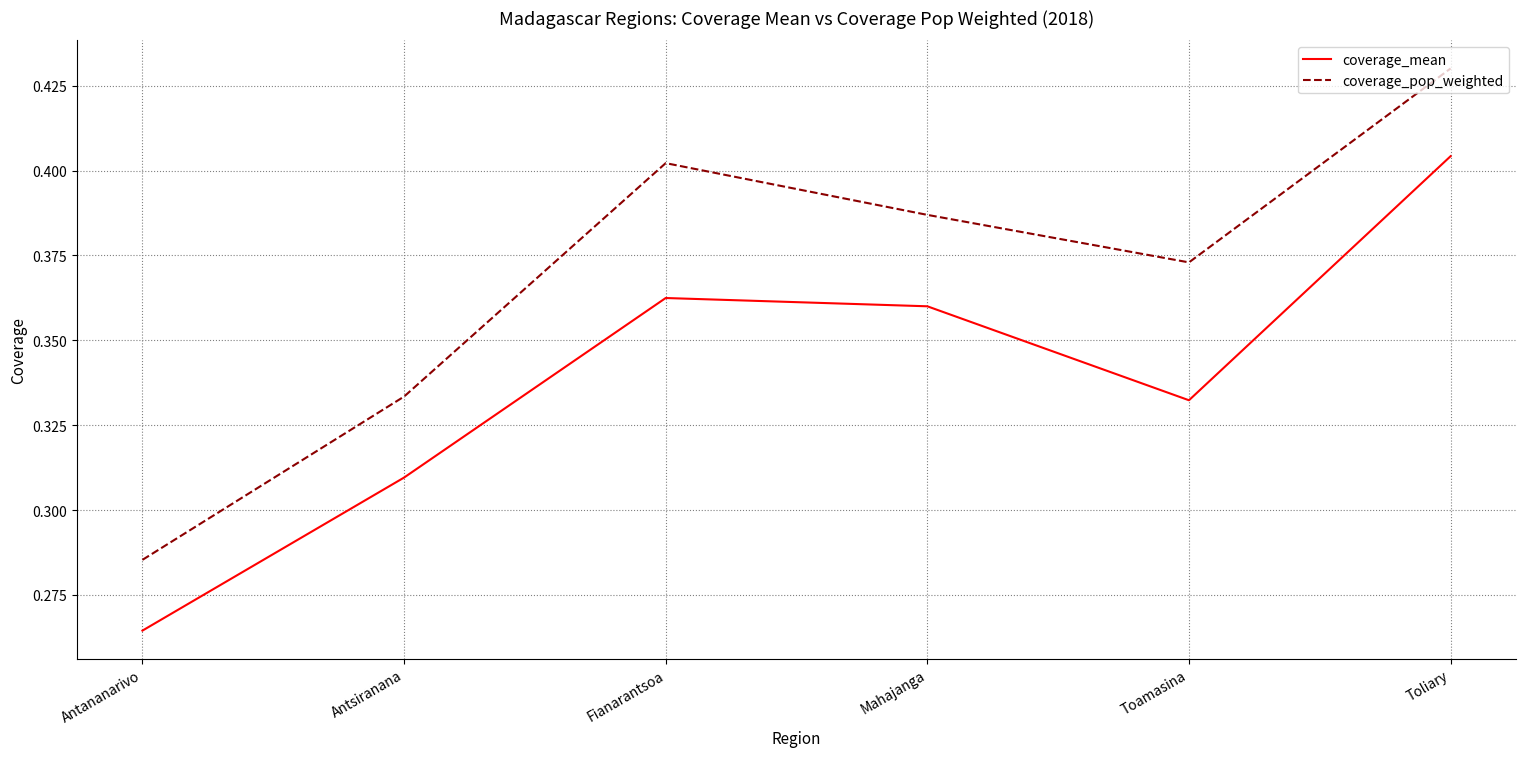

What position from the right is Mahajanga?

3